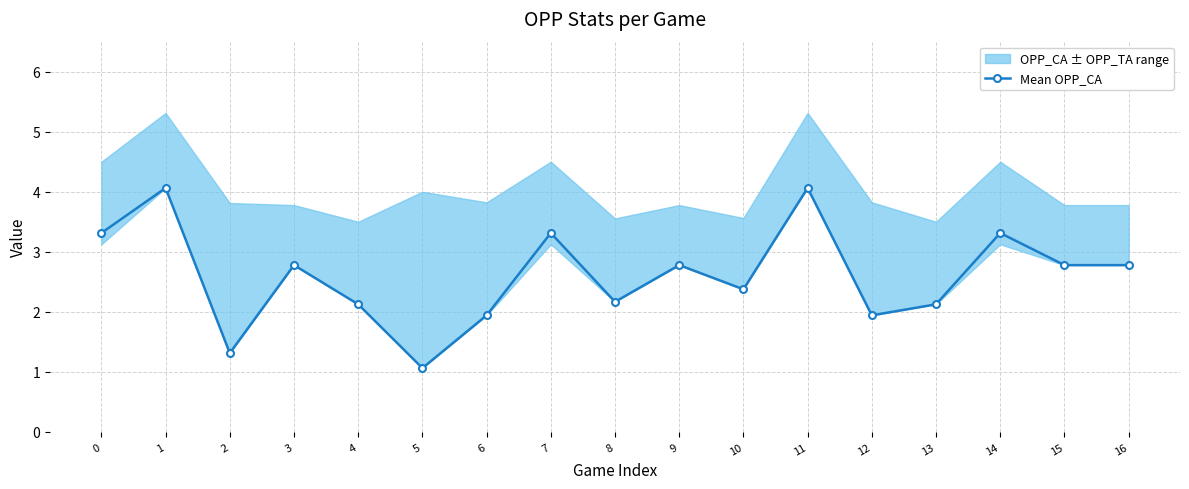

How many interior local peaks (higher than both neighbors) does the data have?

6